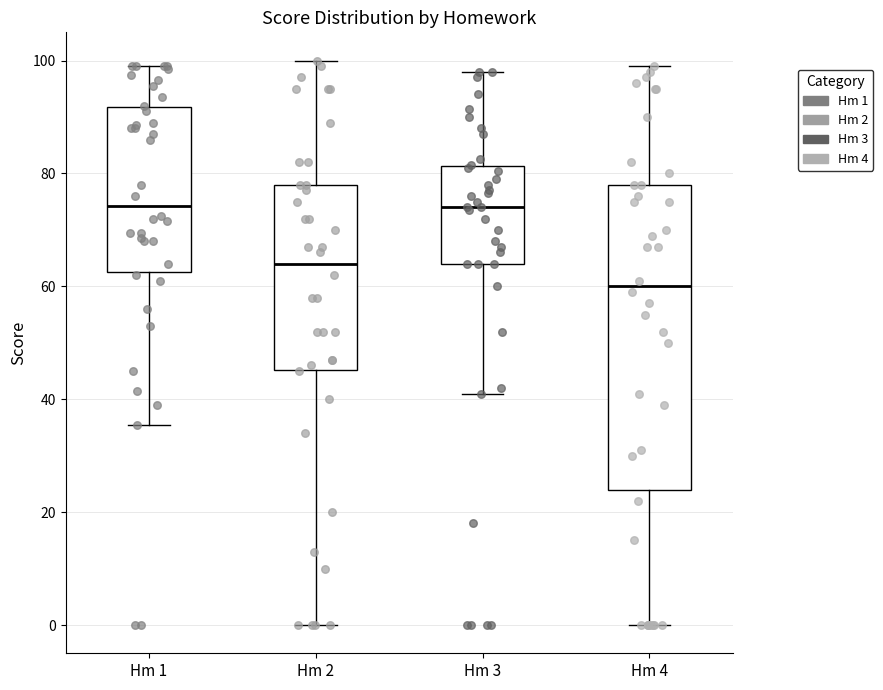

Which box is the tallest, from its lower edge to its upper edge?

Hm 4